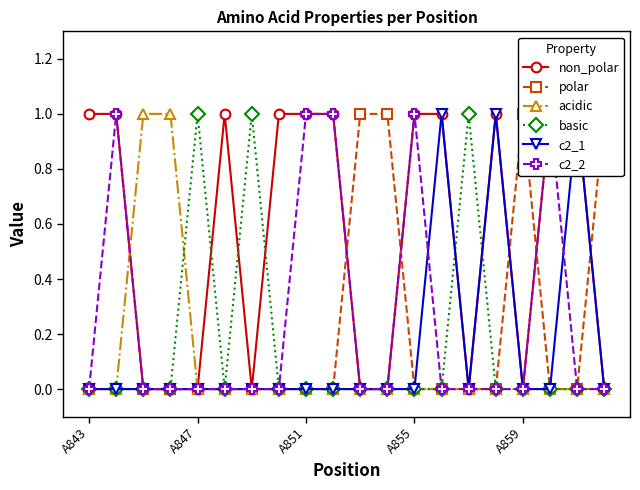

True or false: c2_2 has a value of 0 at 7.

False